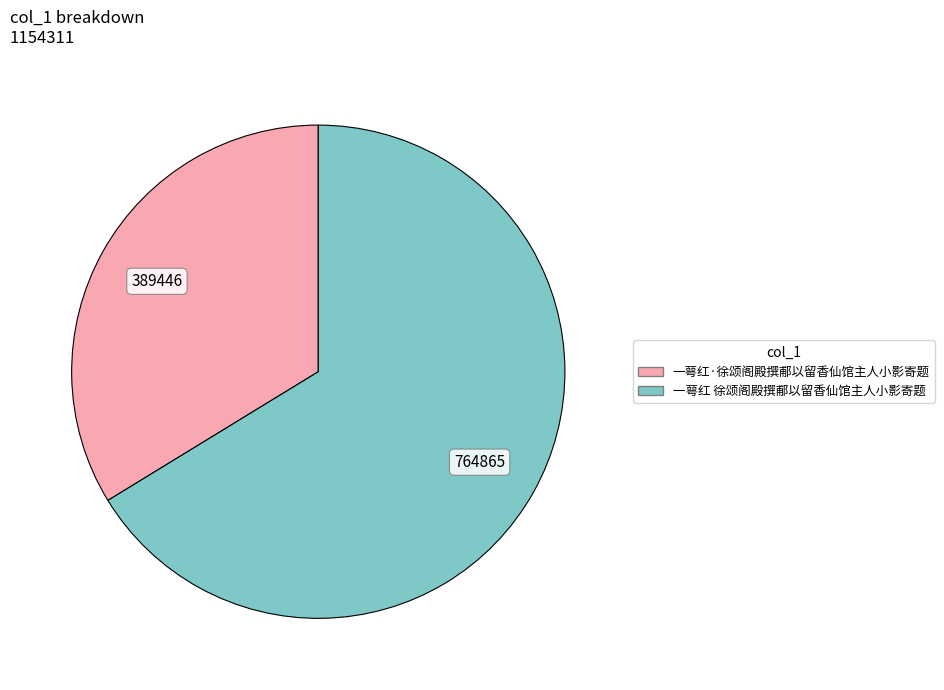

How many segments does this pie chart have?

2